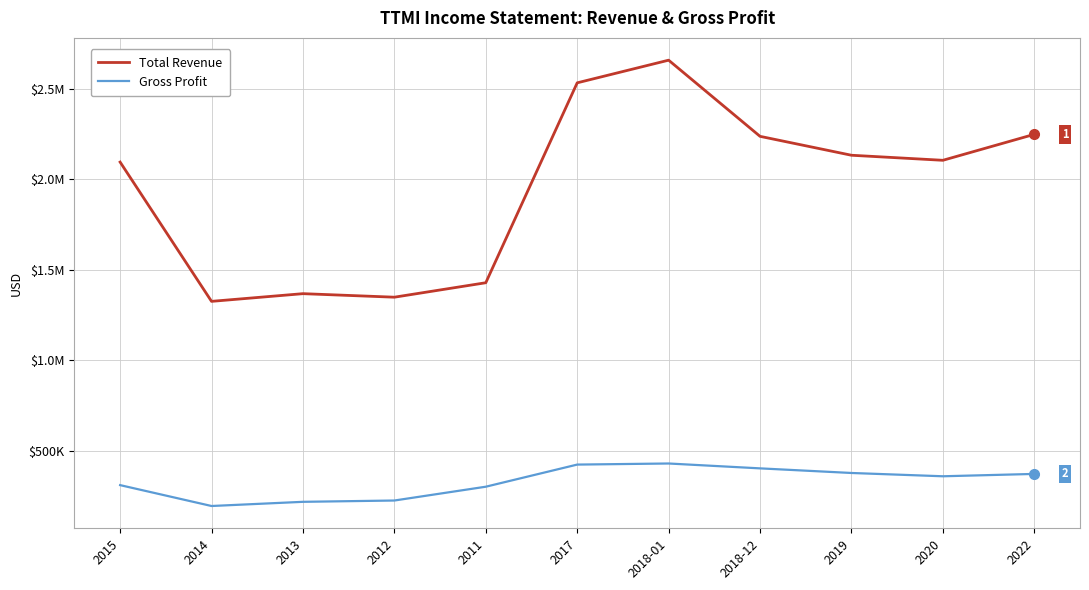

What are all the series names shown in the legend?

Total Revenue, Gross Profit